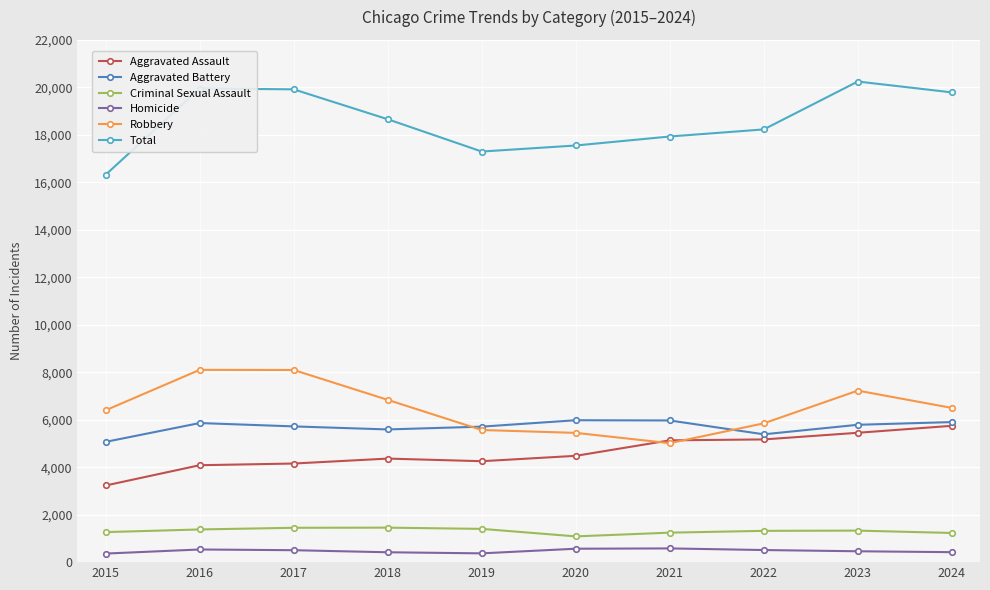

True or false: Aggravated Battery has a value of 3613 at 2018.

False